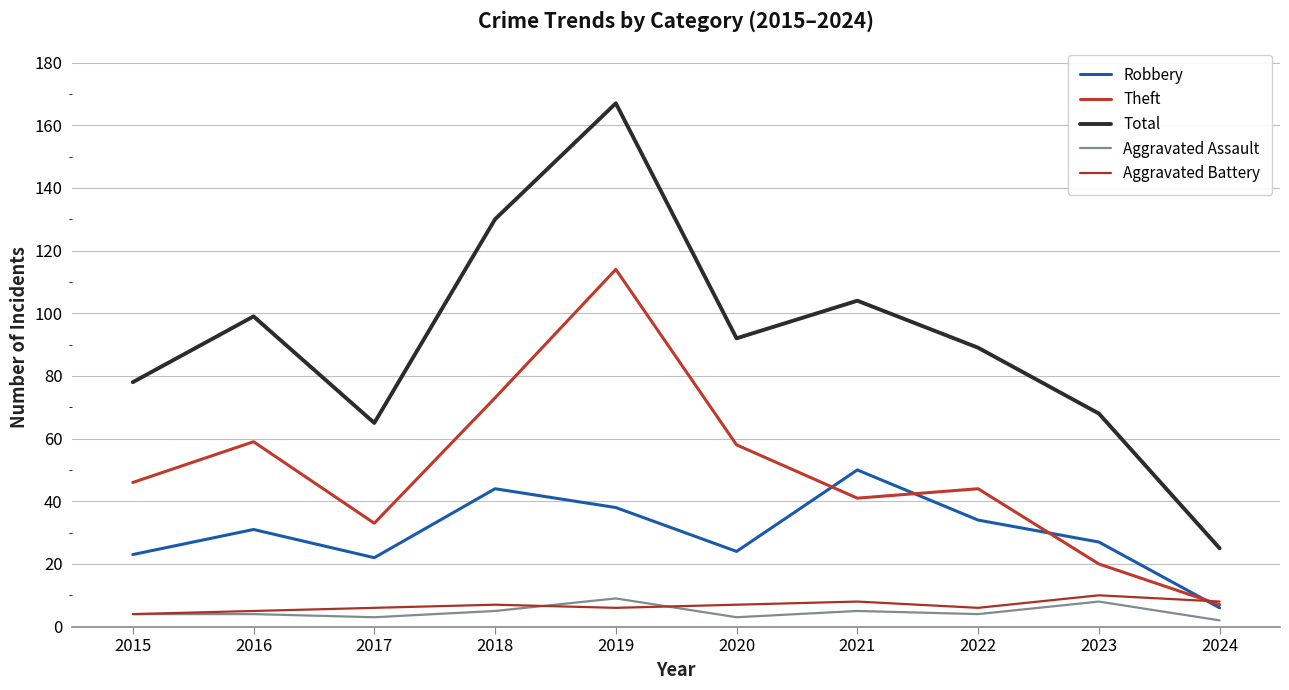

Which series has the widest spread of values?

Total